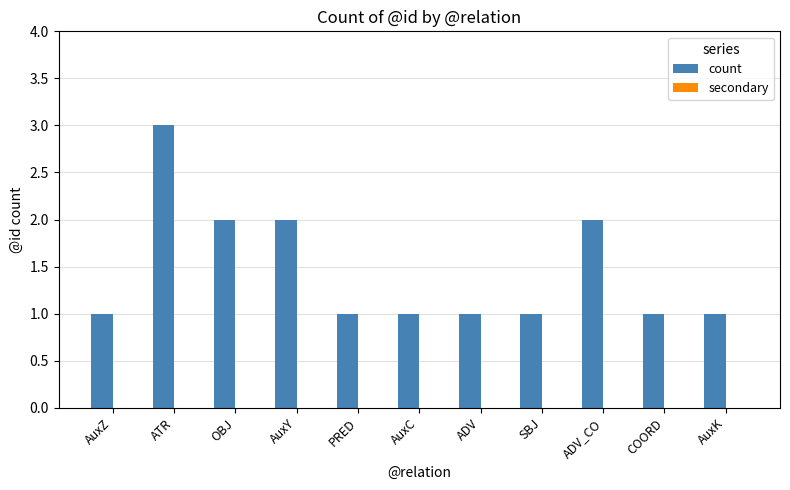

What is the label of the 6th bar from the right?

AuxC